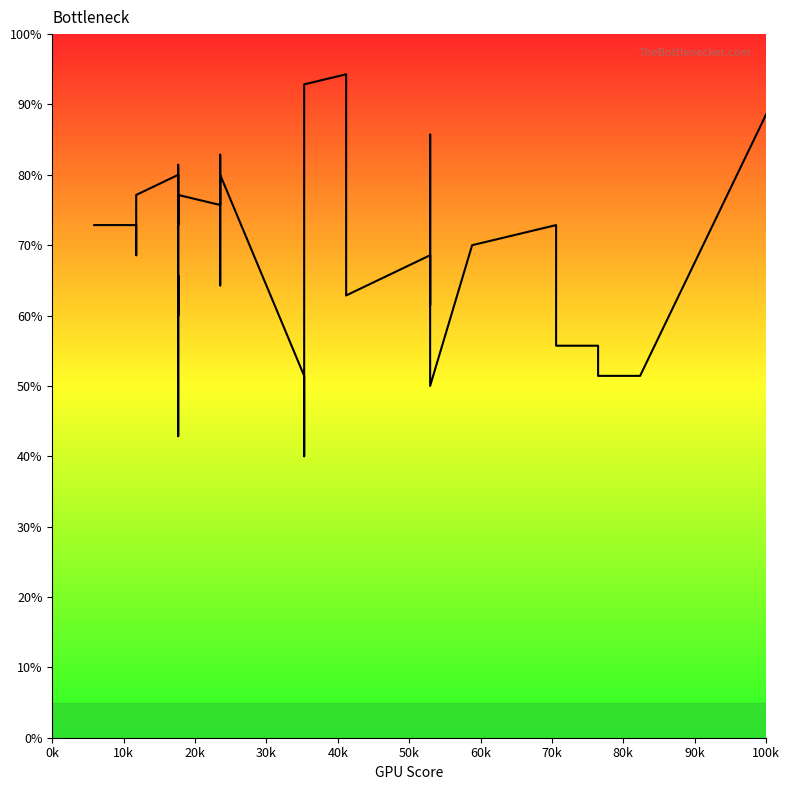

Reading left to right, what are all the values shown in this chart?

72.9	72.9	72.9	68.6	77.1	80.0	75.7	72.9	81.4	60.0	65.7	42.9	68.6	77.1	75.7	82.9	75.7	64.3	80.0	51.4	40.0	92.9	94.3	62.9	68.6	68.6	61.4	85.7	50.0	70.0	72.9	72.9	55.7	55.7	51.4	51.4	88.6